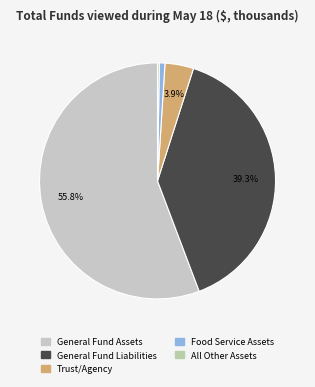

To the nearest percent, what percentage of the pie is Trust/Agency?

4%